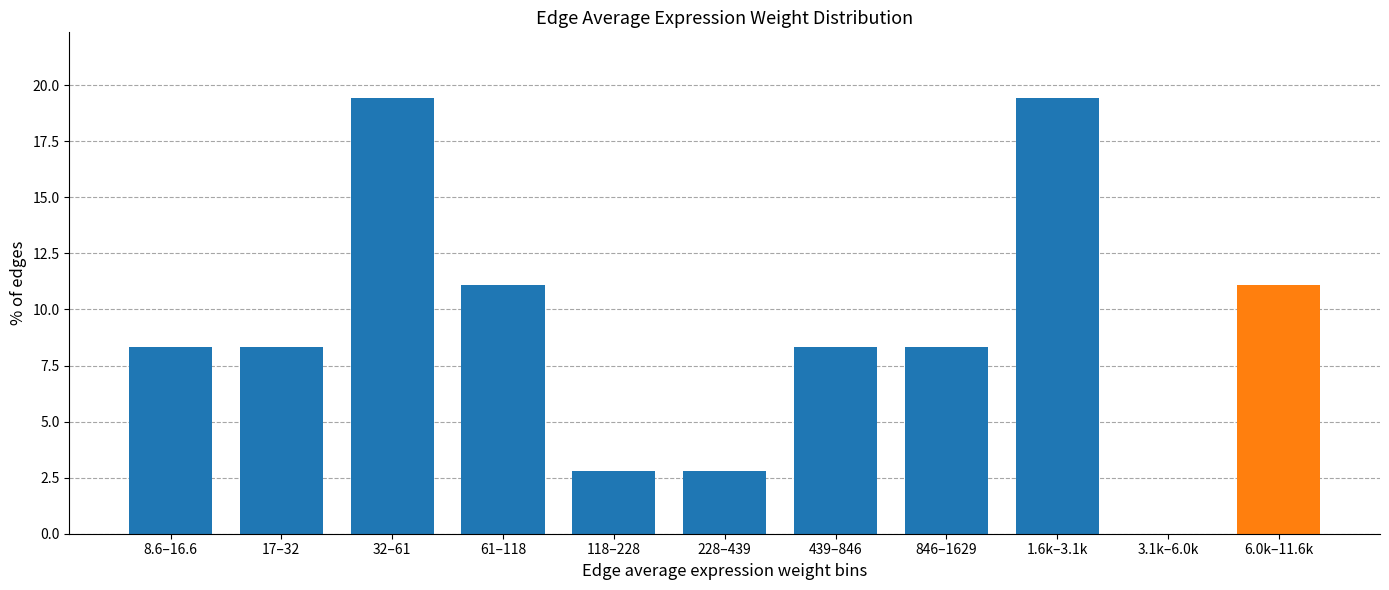

Reading left to right, extract all data points from this chart.

8.6–16.6=8.3	17–32=8.3	32–61=19.4	61–118=11.1	118–228=2.8	228–439=2.8	439–846=8.3	846–1629=8.3	1.6k–3.1k=19.4	3.1k–6.0k=0.0	6.0k–11.6k=11.1